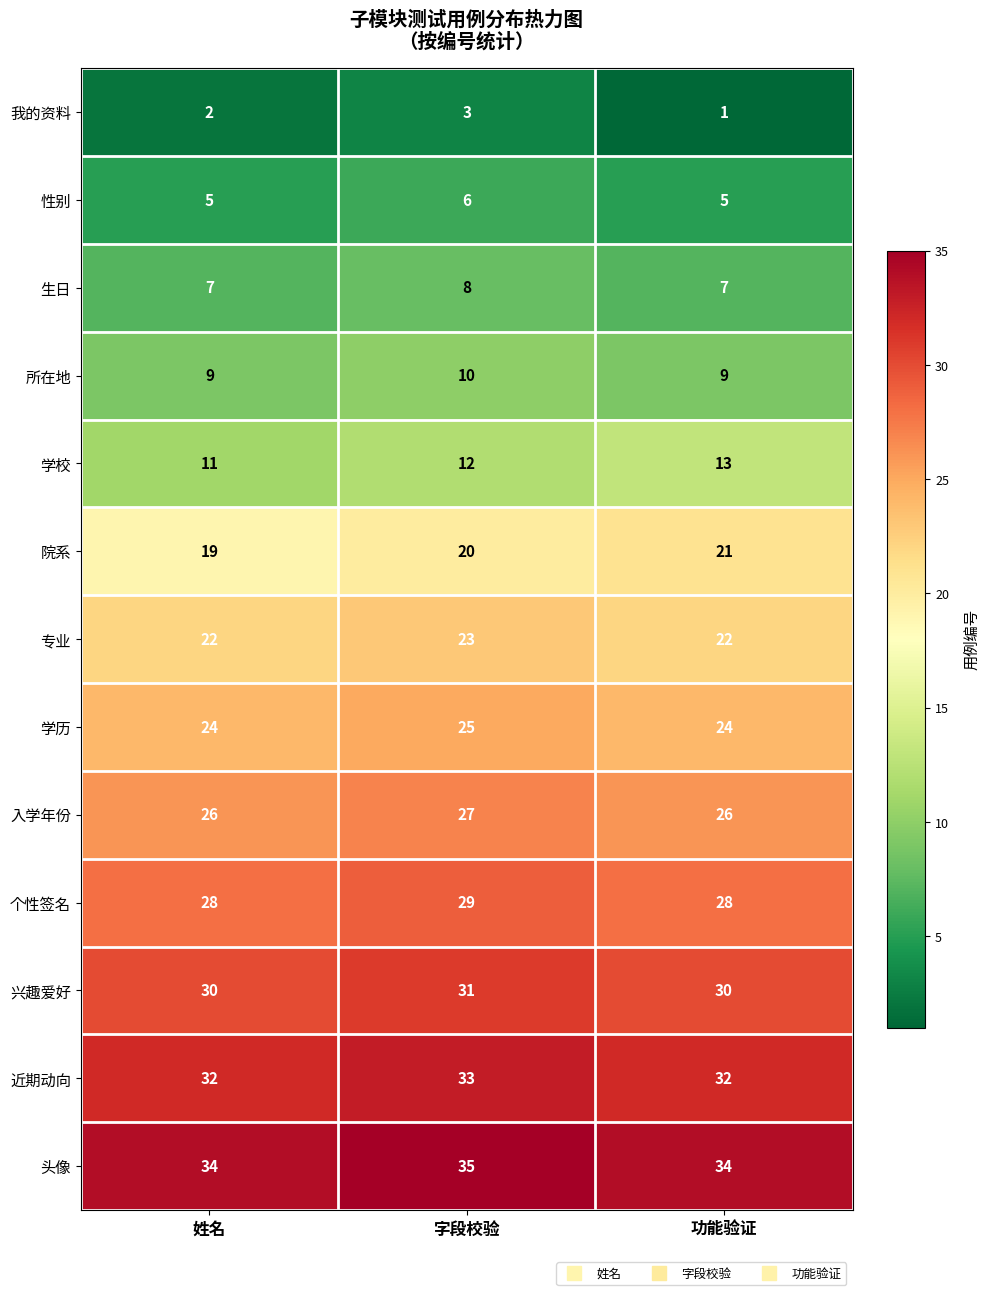

What is the greatest value displayed?

35